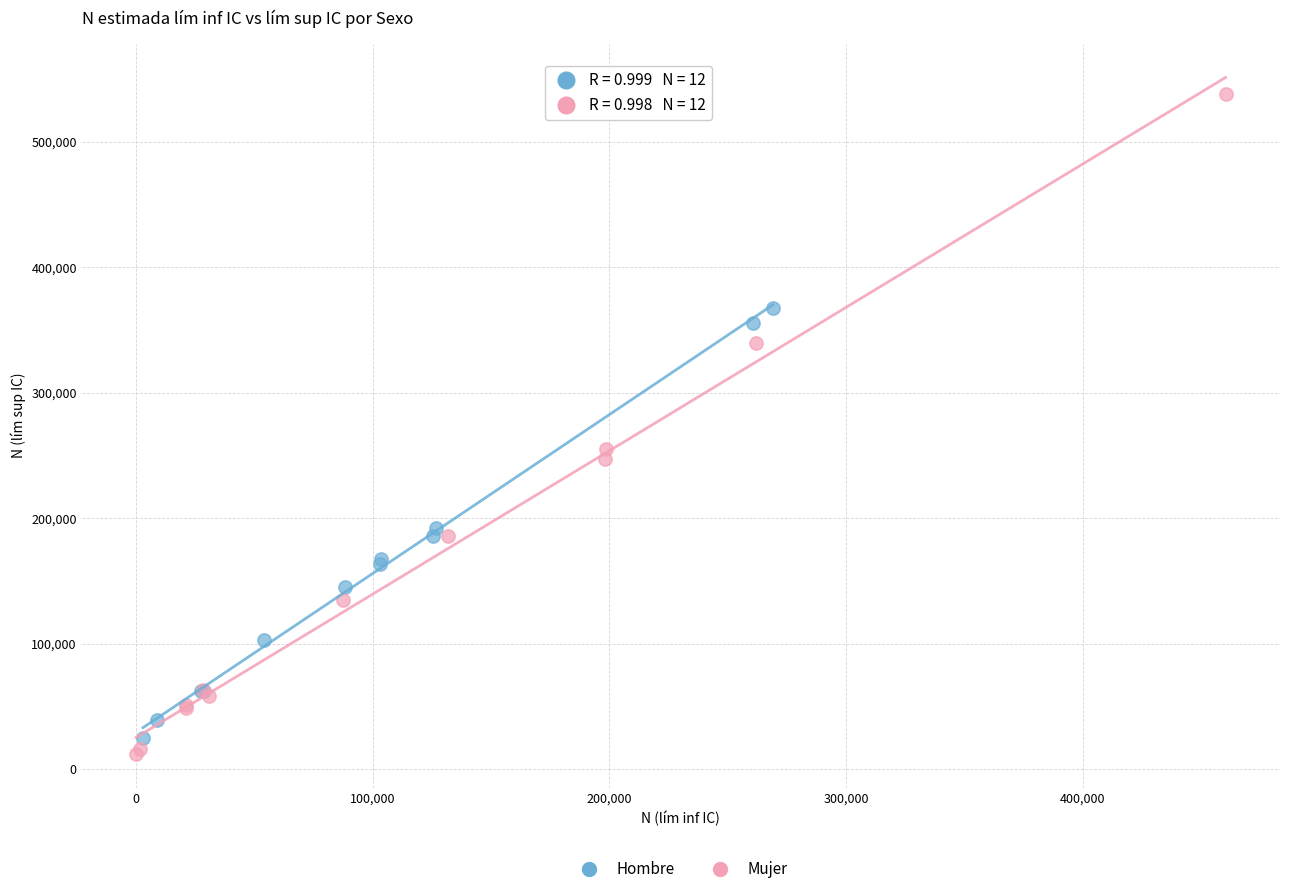

Which series contains the lowest Y value?

Mujer